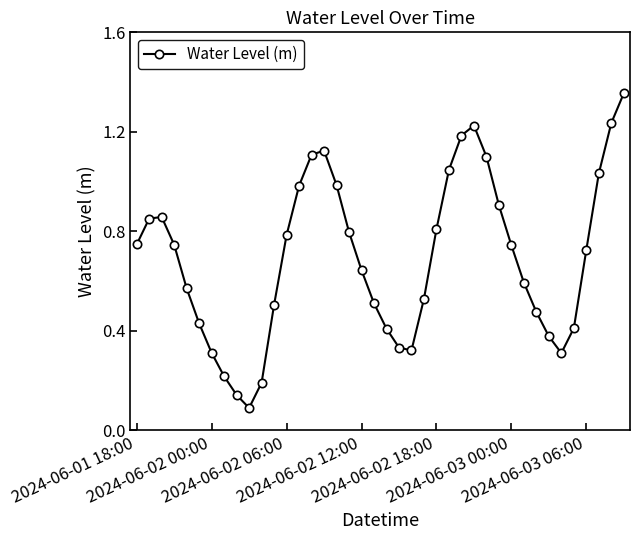

How many interior local peaks (higher than both neighbors) does the data have?

3